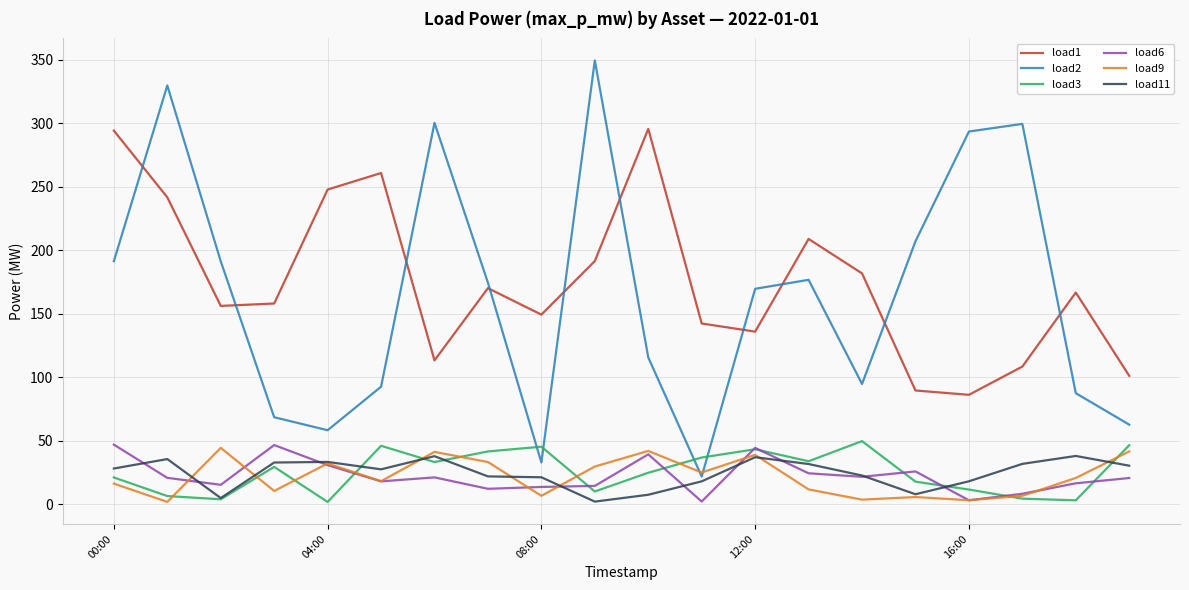

Which series has the largest range (max minus min)?

load2